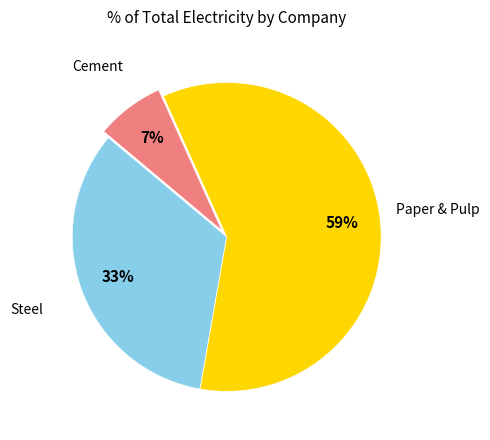

Does any single category account for the majority?

Yes